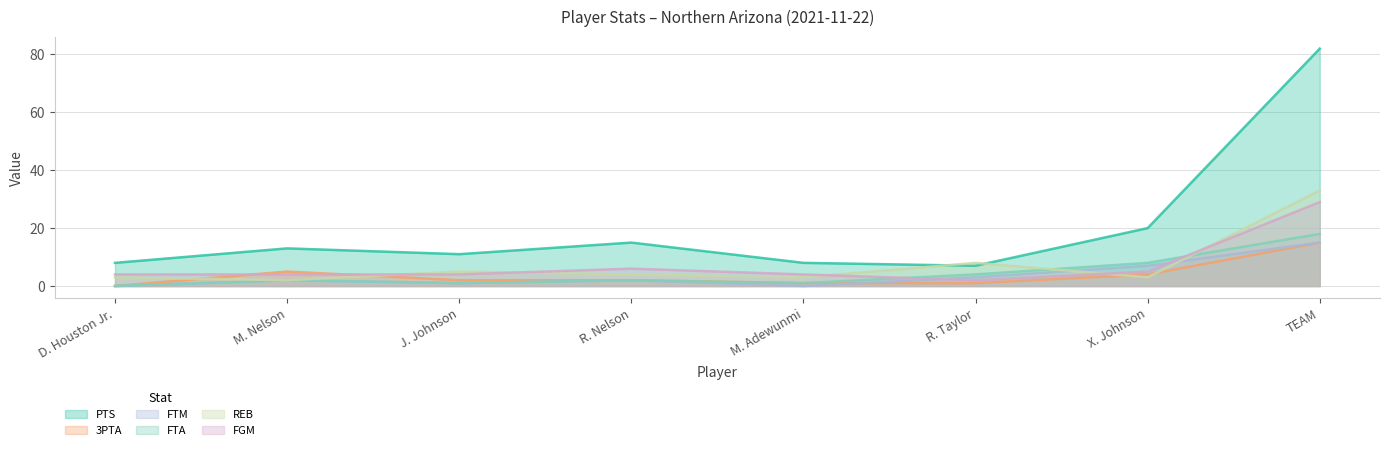

Reading left to right, transcribe all the data shown in this chart.

PTS: D. Houston Jr.=8	M. Nelson=13	J. Johnson=11	R. Nelson=15	M. Adewunmi=8	R. Taylor=7	X. Johnson=20	TEAM=82
3PTA: D. Houston Jr.=0	M. Nelson=5	J. Johnson=2	R. Nelson=2	M. Adewunmi=1	R. Taylor=1	X. Johnson=4	TEAM=15
FTM: D. Houston Jr.=0	M. Nelson=2	J. Johnson=1	R. Nelson=2	M. Adewunmi=0	R. Taylor=3	X. Johnson=7	TEAM=15
FTA: D. Houston Jr.=0	M. Nelson=2	J. Johnson=1	R. Nelson=2	M. Adewunmi=1	R. Taylor=4	X. Johnson=8	TEAM=18
REB: D. Houston Jr.=3	M. Nelson=2	J. Johnson=5	R. Nelson=4	M. Adewunmi=3	R. Taylor=8	X. Johnson=3	TEAM=33
FGM: D. Houston Jr.=4	M. Nelson=4	J. Johnson=4	R. Nelson=6	M. Adewunmi=4	R. Taylor=2	X. Johnson=5	TEAM=29